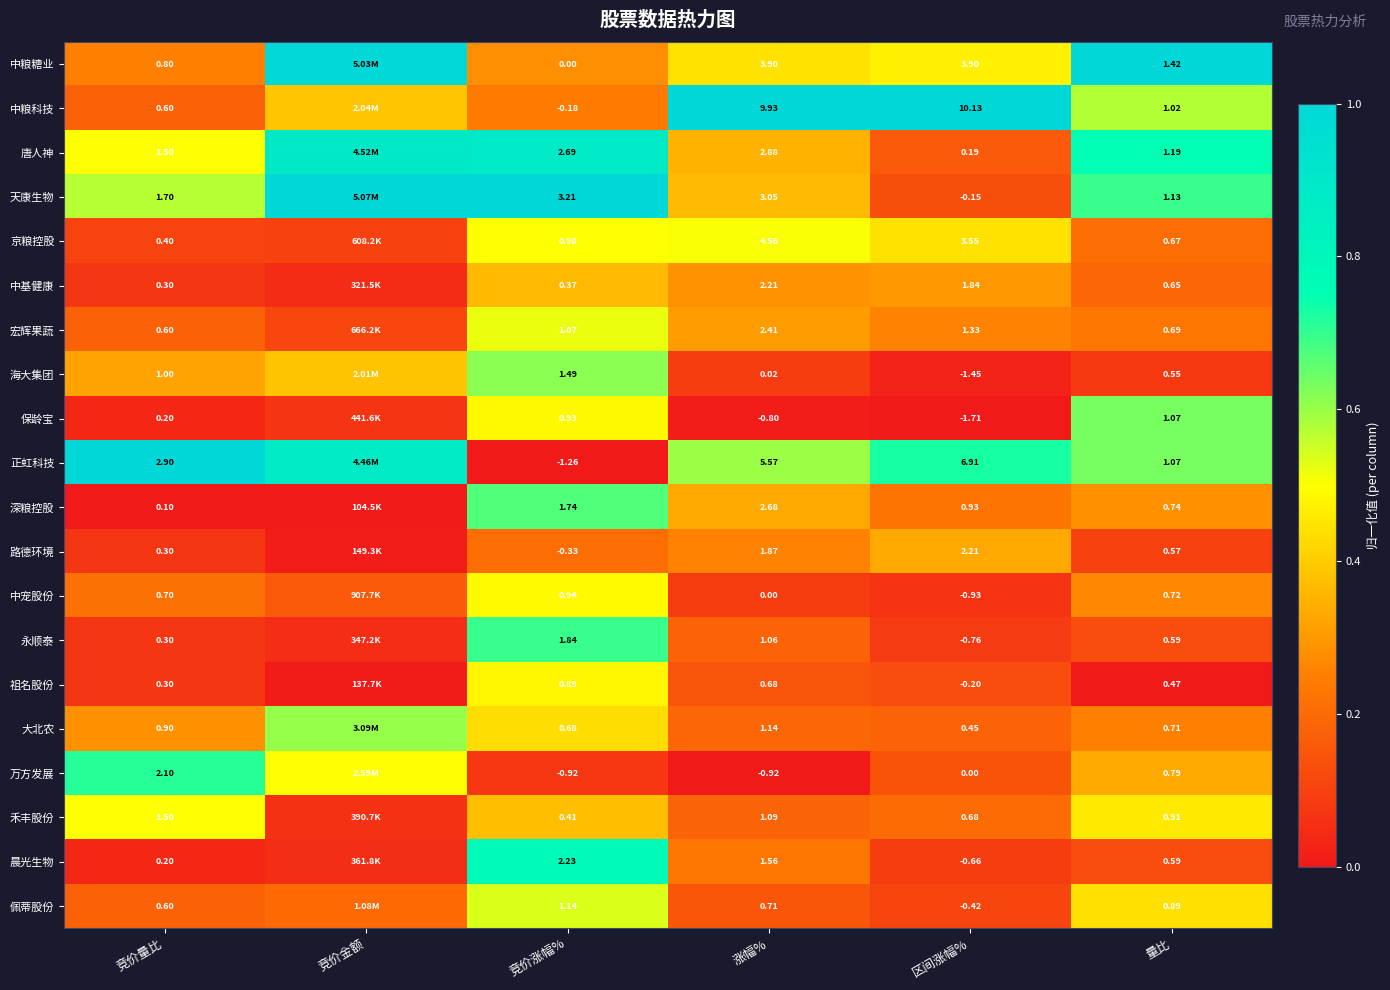

At 涨幅%, list the series in order from largest to smallest.

中粮科技, 正虹科技, 京粮控股, 中粮糖业, 天康生物, 唐人神, 深粮控股, 宏辉果蔬, 中基健康, 路德环境, 晨光生物, 大北农, 禾丰股份, 永顺泰, 佩蒂股份, 祖名股份, 海大集团, 中宠股份, 保龄宝, 万方发展